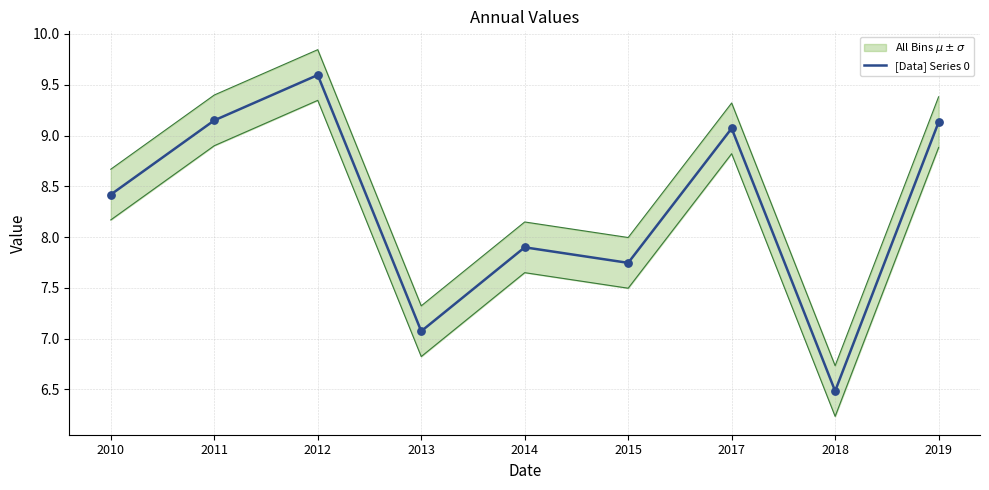

What is the ratio of the value at 2019 to the value at 2018?

1.4